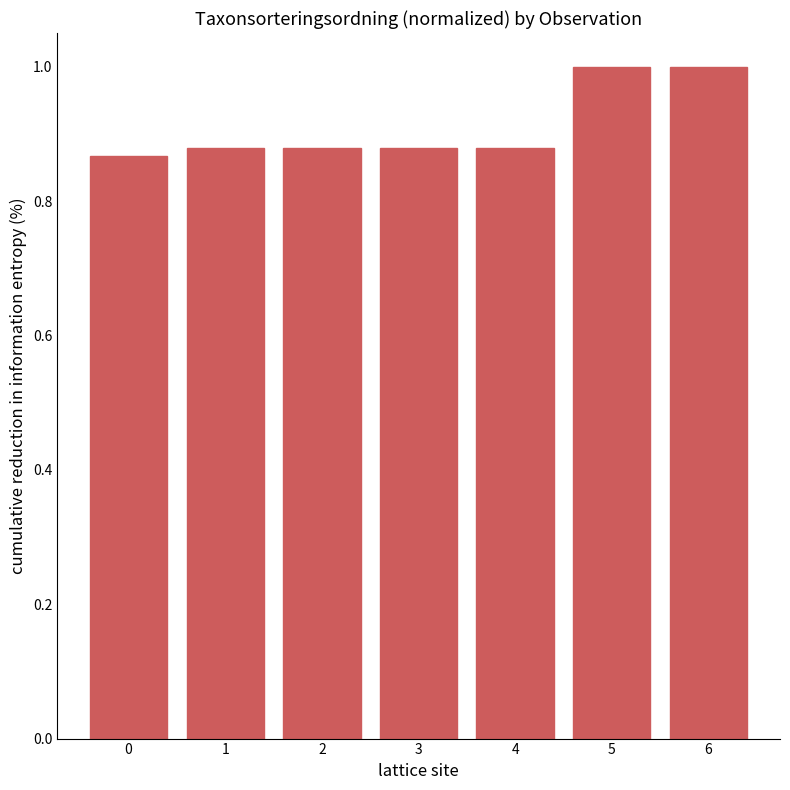

What is the approximate value at 5?

1.0